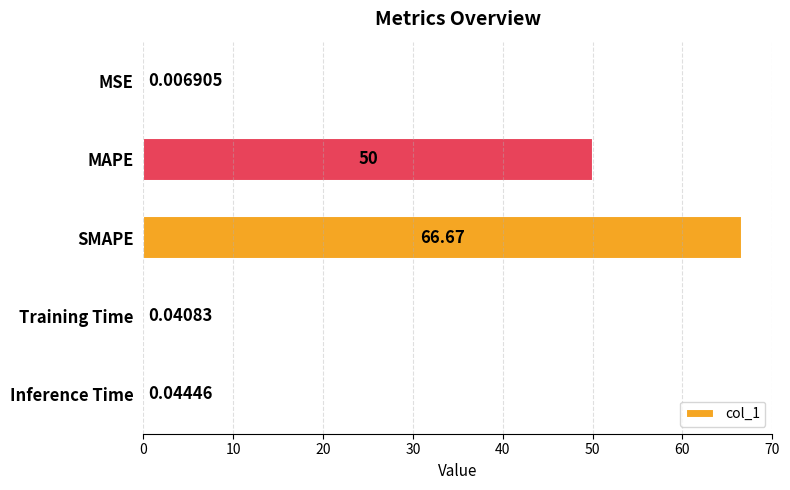

At which label is the value closest to 33?

MAPE